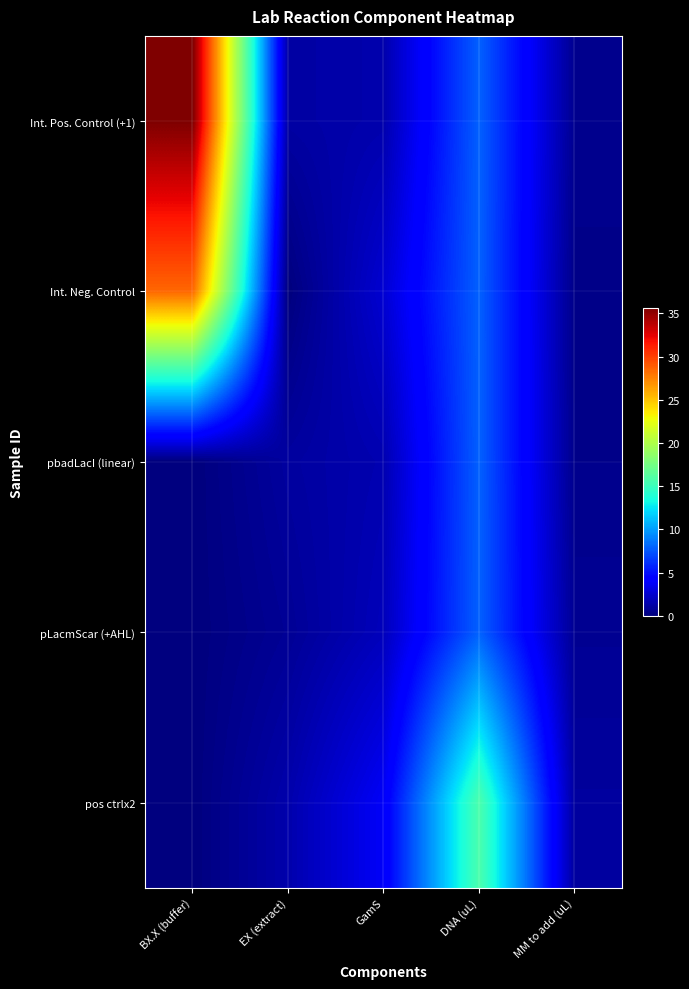

Reading left to right, transcribe all the data shown in this chart.

Int. Pos. Control (+1): BX.X (buffer)=35.6	EX (extract)=1.2	GamS=1.5	DNA (uL)=7.9	MM to add (uL)=0.6
Int. Neg. Control: BX.X (buffer)=28.5	EX (extract)=0.0	GamS=2.6	DNA (uL)=7.9	MM to add (uL)=0.3
pbadLacI (linear): BX.X (buffer)=0.0	EX (extract)=1.1	GamS=1.6	DNA (uL)=7.9	MM to add (uL)=0.4
pLacmScar (+AHL): BX.X (buffer)=0.0	EX (extract)=0.7	GamS=1.9	DNA (uL)=7.9	MM to add (uL)=0.7
pos ctrlx2: BX.X (buffer)=0.0	EX (extract)=1.4	GamS=3.8	DNA (uL)=15.8	MM to add (uL)=1.0